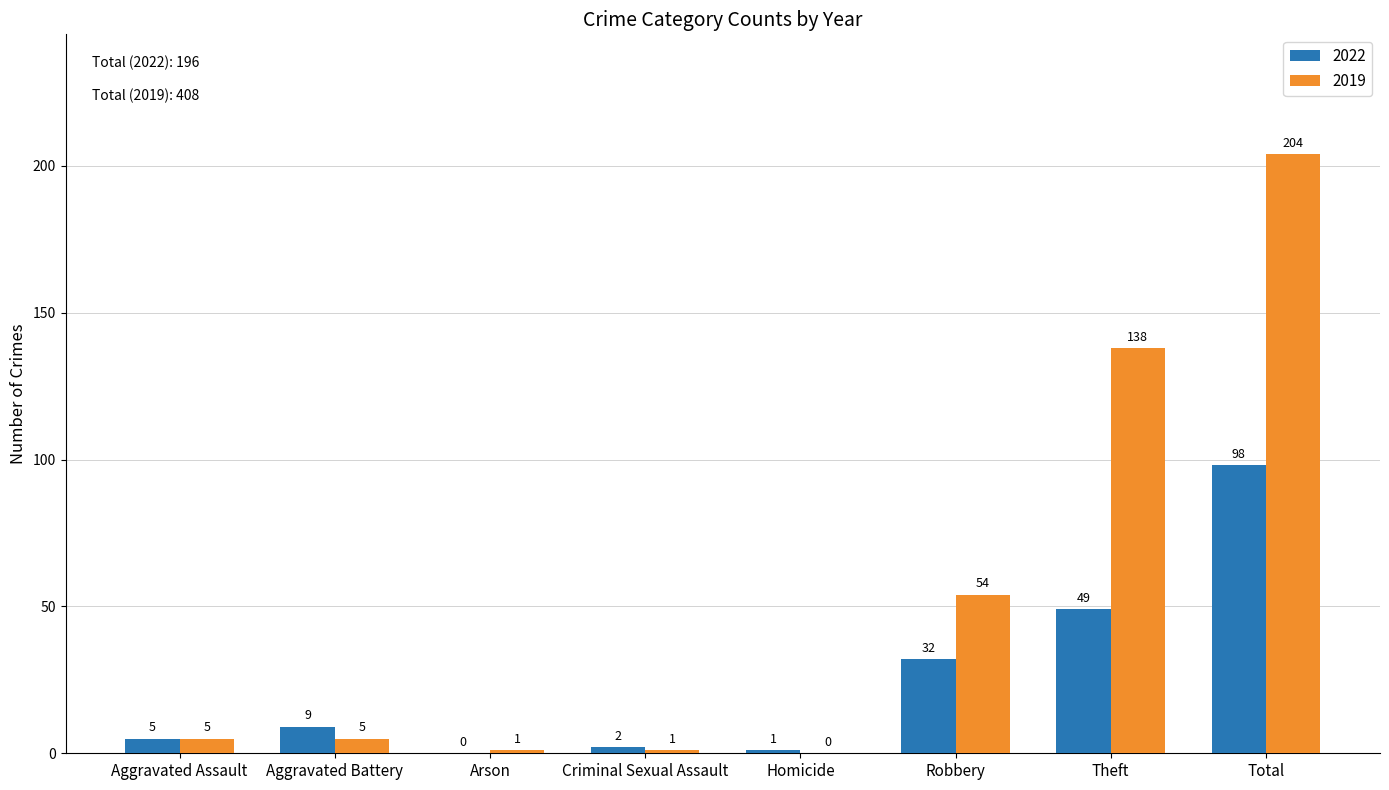

What is the sum of all 2019 values?

408